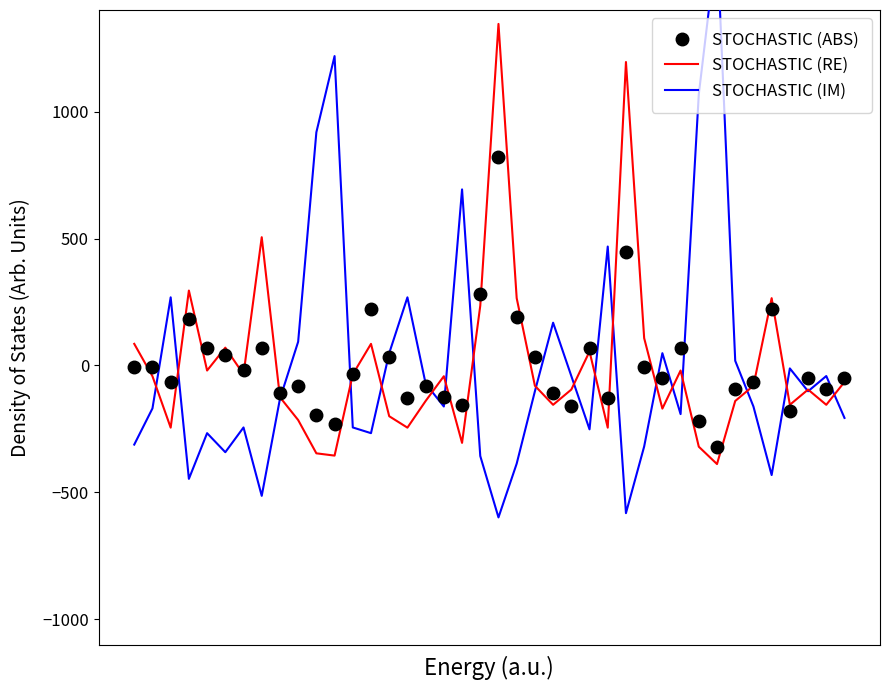

How many positive values does the STOCHASTIC (IM) series have?

13